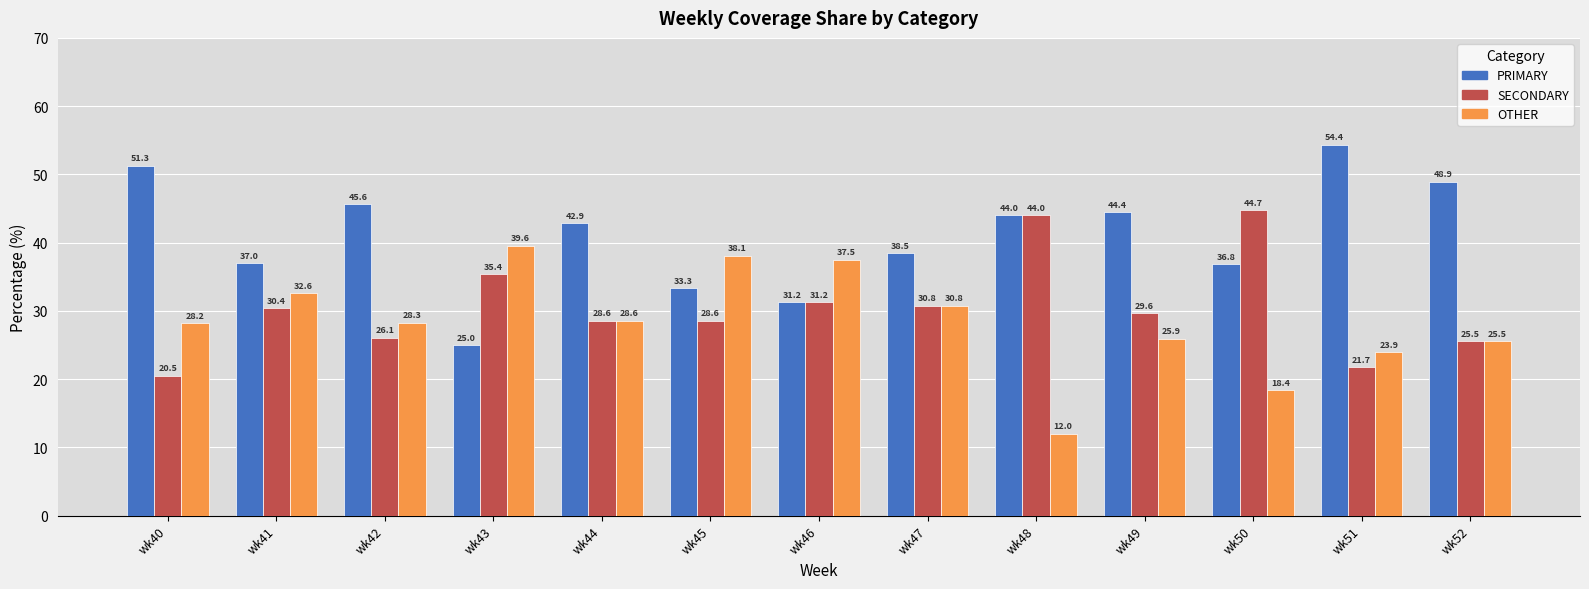

What is the value of the PRIMARY bar at the 1st from the left?

51.3